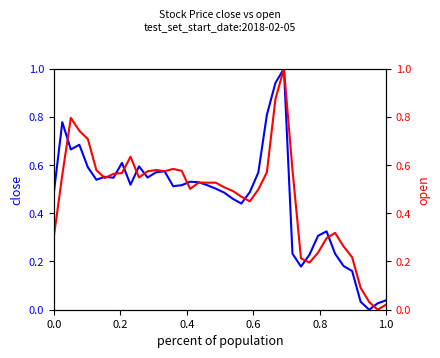

Is it true that open equals 0.2 at 21?

False